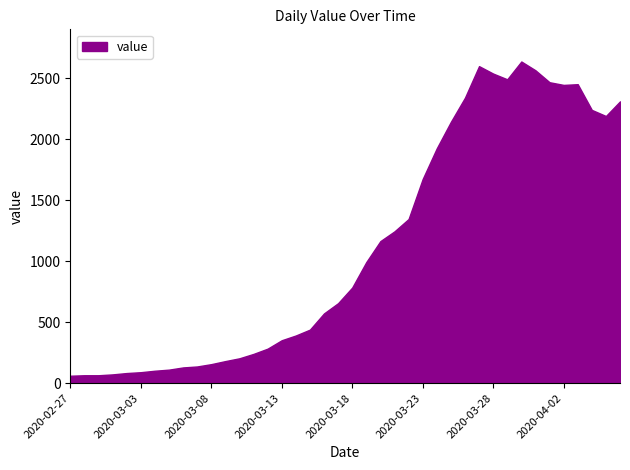

What is the difference between the maximum and minimum values?

2577